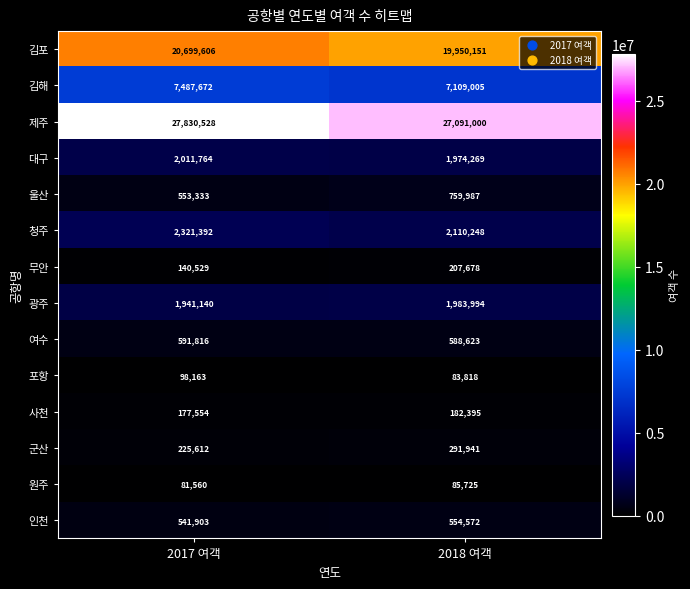

Read the 김해 value at 2017 여객, to the nearest 50.

7487650